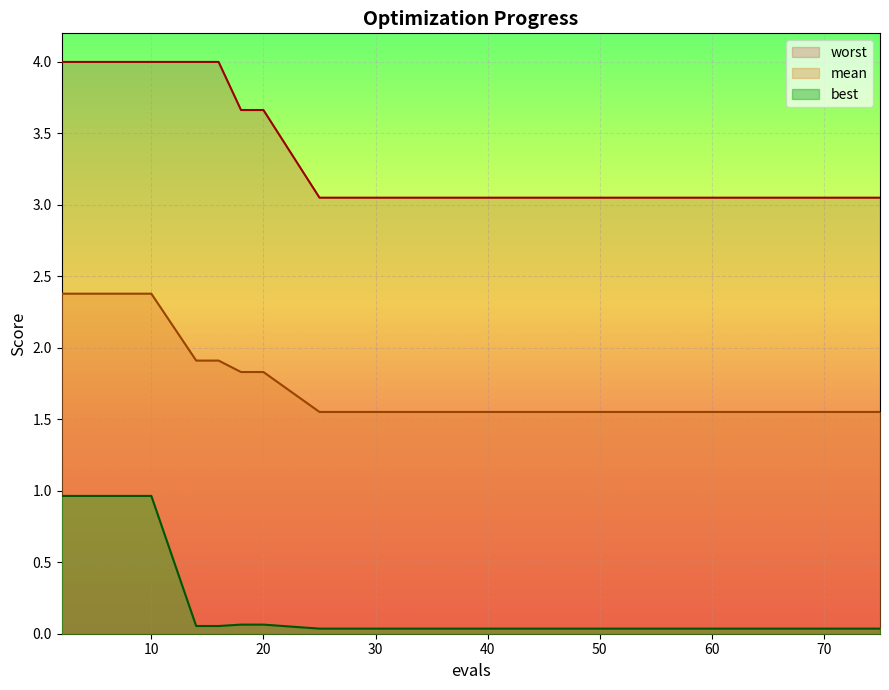

What is the total value across all series at 16?

6.0